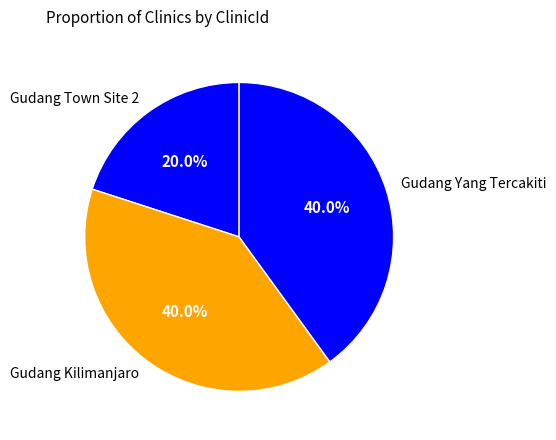

Does any single category account for the majority?

No